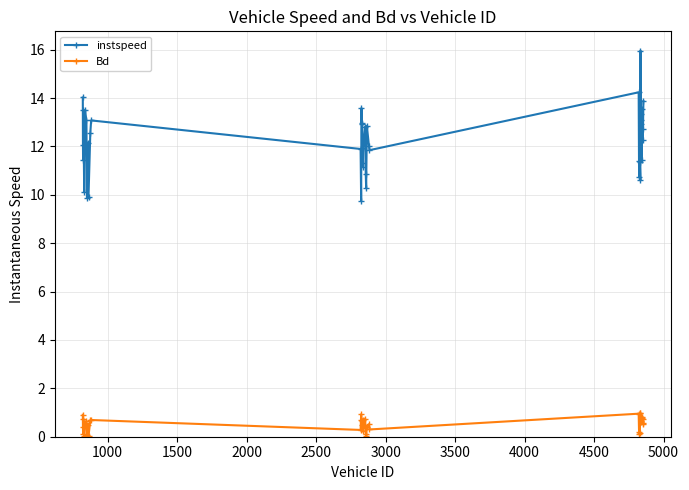

List the series in order of their peak value, lowest first.

Bd, instspeed